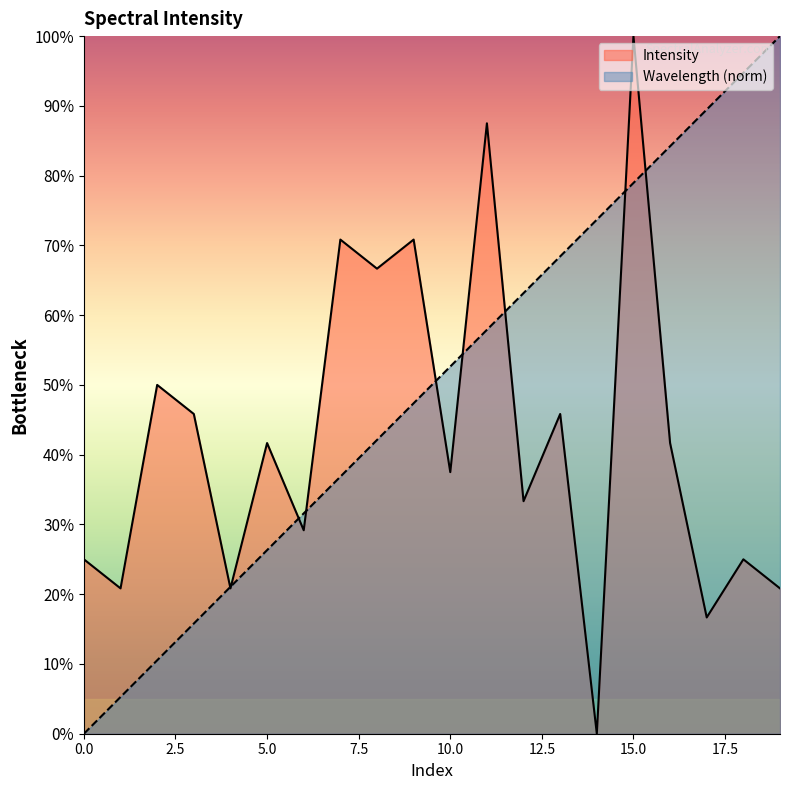

What is the difference between the maximum and second lowest values in the Wavelength_norm series?

94.7